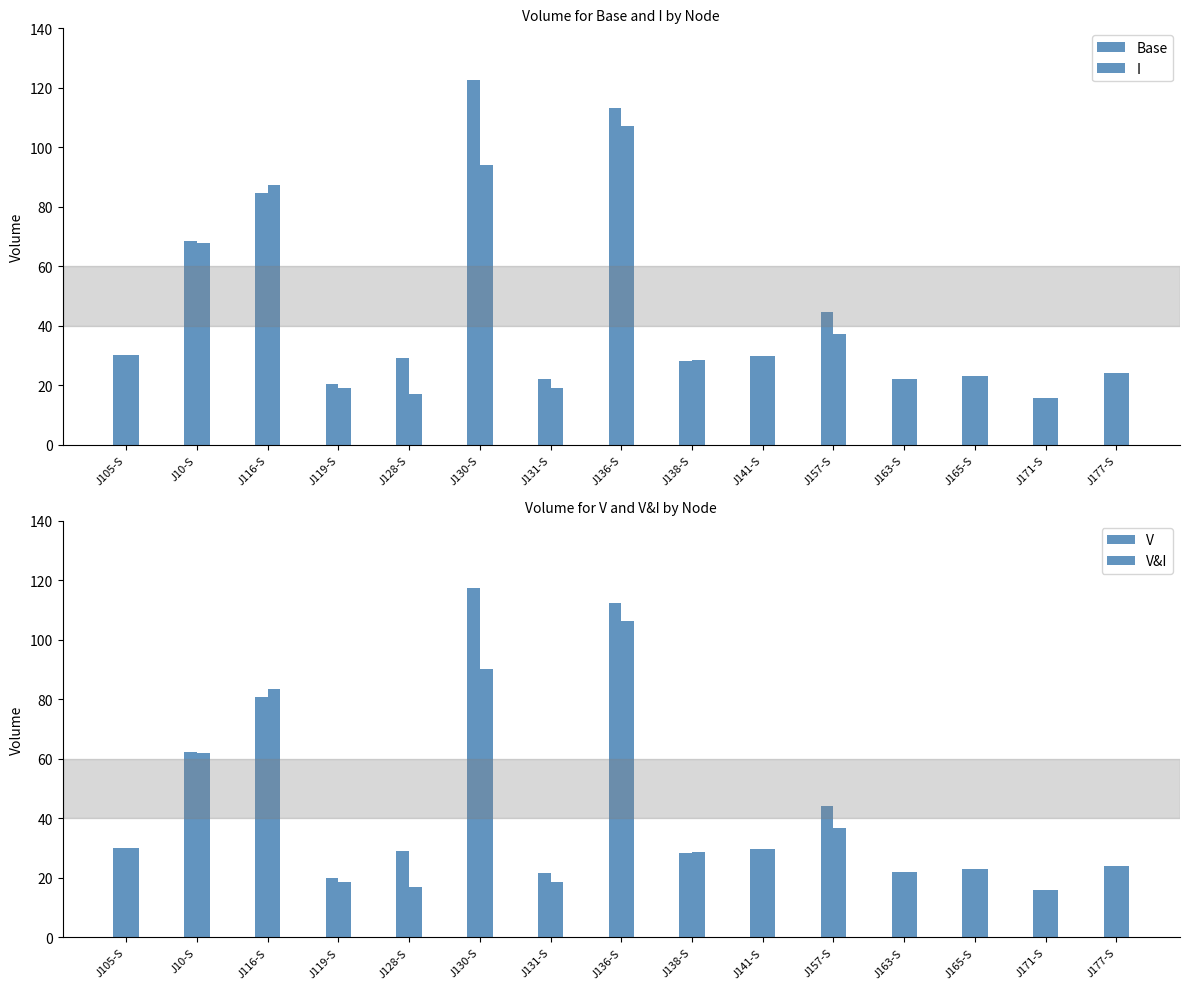

Which series changed the most between J10-S and J171-S?

Base